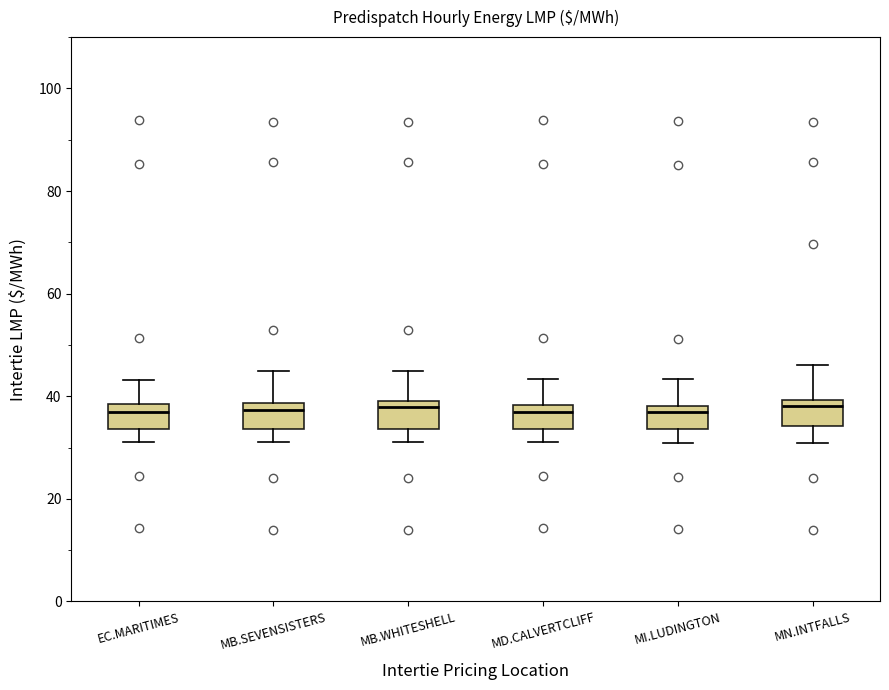

Reading left to right, transcribe this box plot: for each box, give where its median line is, the range the box spans, and where its two whiskers end, as read against the y-axis. The values are not printed on the chart, so give them approximately, as read against the axis.

EC.MARITIMES: median 38 (just below the box's upper edge), box 34 to 38, whiskers 32 to 44
MB.SEVENSISTERS: median 38 (just below the box's upper edge), box 34 to 38, whiskers 32 to 44
MB.WHITESHELL: median 38, box 34 to 40, whiskers 32 to 44
MD.CALVERTCLIFF: median 38 (just below the box's upper edge), box 34 to 38, whiskers 32 to 44
MI.LUDINGTON: median 38 (just below the box's upper edge), box 34 to 38, whiskers 30 to 44
MN.INTFALLS: median 38, box 34 to 40, whiskers 30 to 46